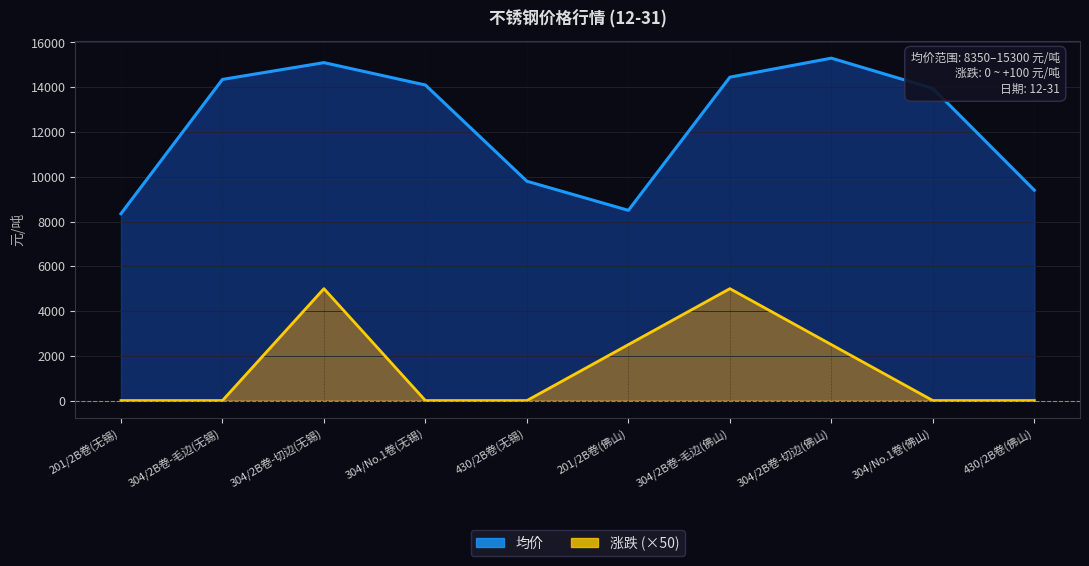

Which series has the largest range (max minus min)?

均价